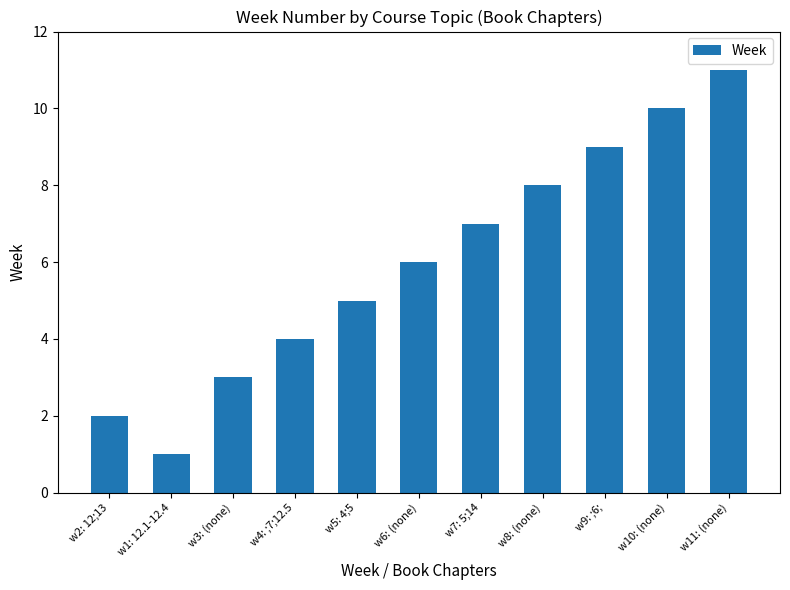

Reading left to right, extract all data points from this chart.

w2: 12;13=2	w1: 12.1-12.4=1	w3: (none)=3	w4: ;7;12.5=4	w5: 4;5=5	w6: (none)=6	w7: 5;14=7	w8: (none)=8	w9: ;6;=9	w10: (none)=10	w11: (none)=11